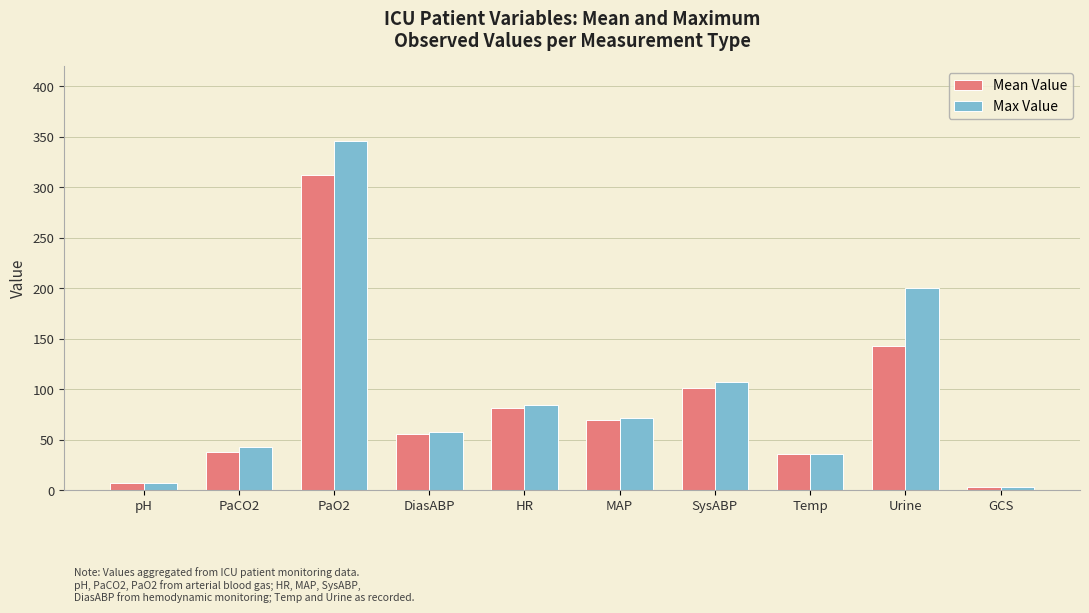

What is the difference between the Mean Value values at MAP and PaCO2?

31.0